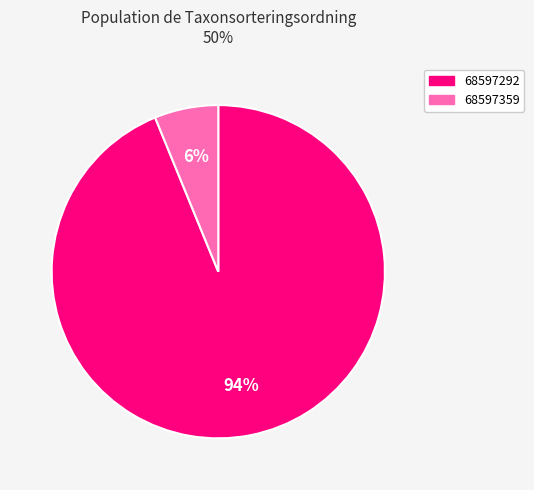

To the nearest percent, what is the combined percentage of 68597292 and 68597359?

100%